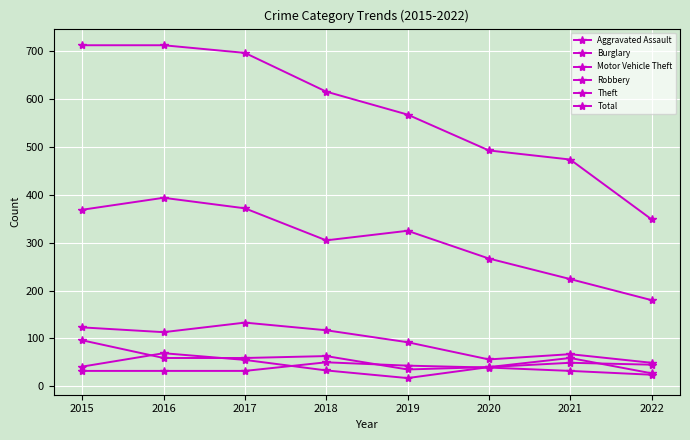

The value of Theft at 2019 is 325. True or false?

True